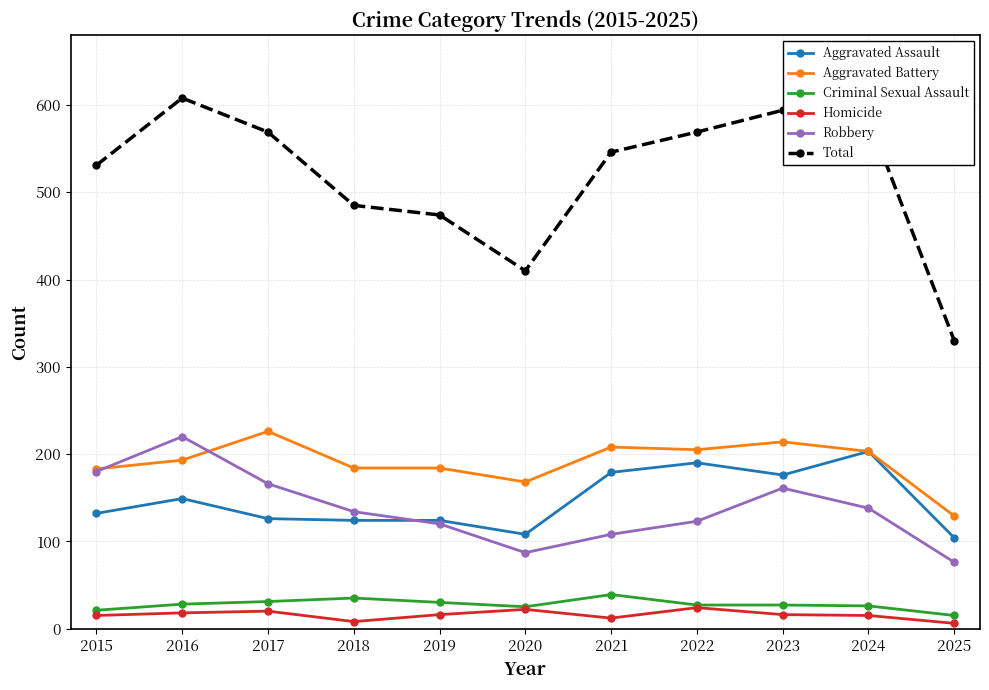

What is the value of the Homicide point at the 3rd from the left?

20